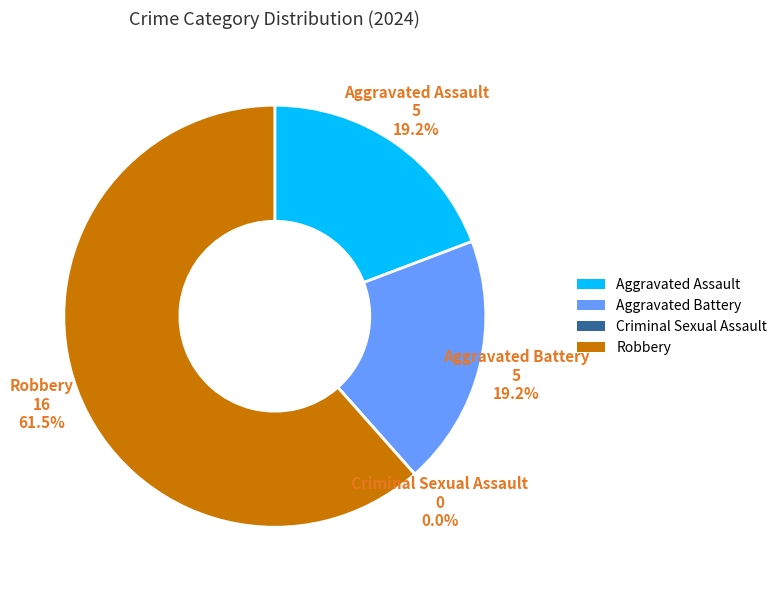

What percentage is NOT represented by Robbery?

38.5%